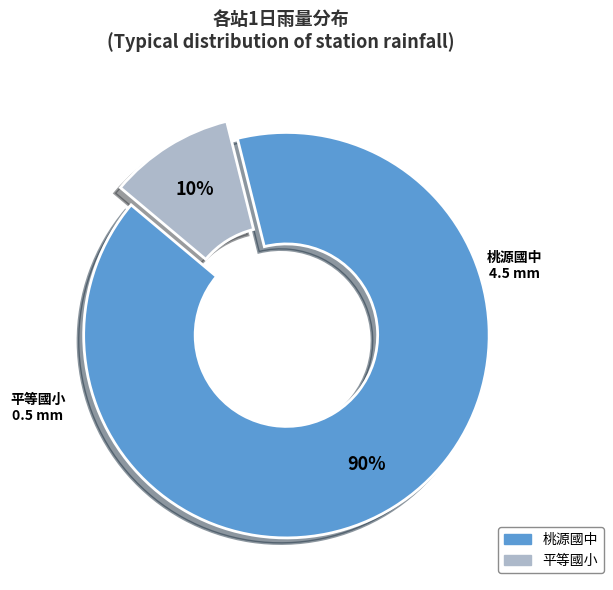

Is there a majority slice in this chart?

Yes